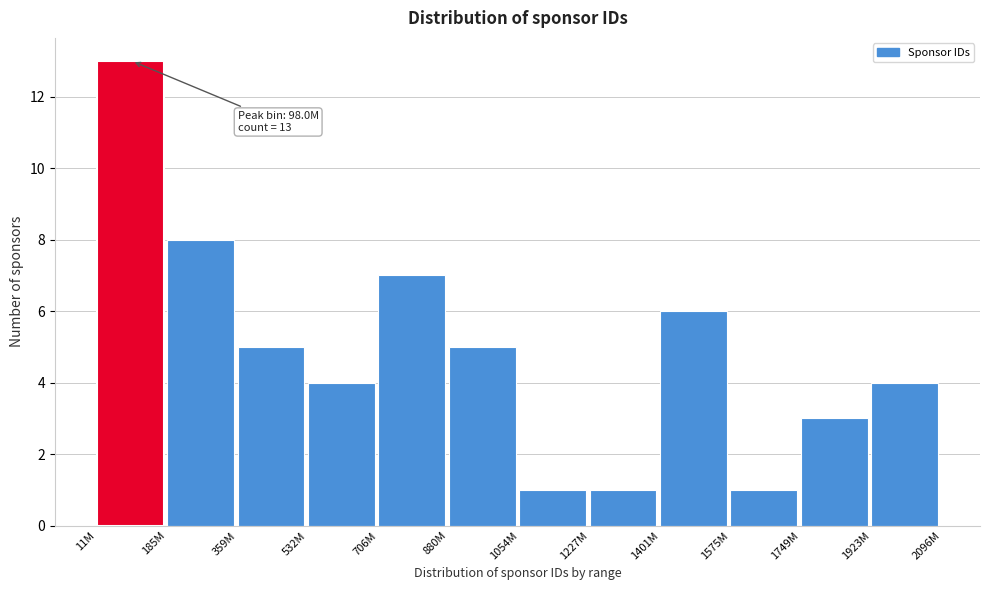

Reading left to right, extract all data points from this chart.

11M=13	185M=8	359M=5	532M=4	706M=7	880M=5	1054M=1	1227M=1	1401M=6	1575M=1	1749M=3	1923M=4